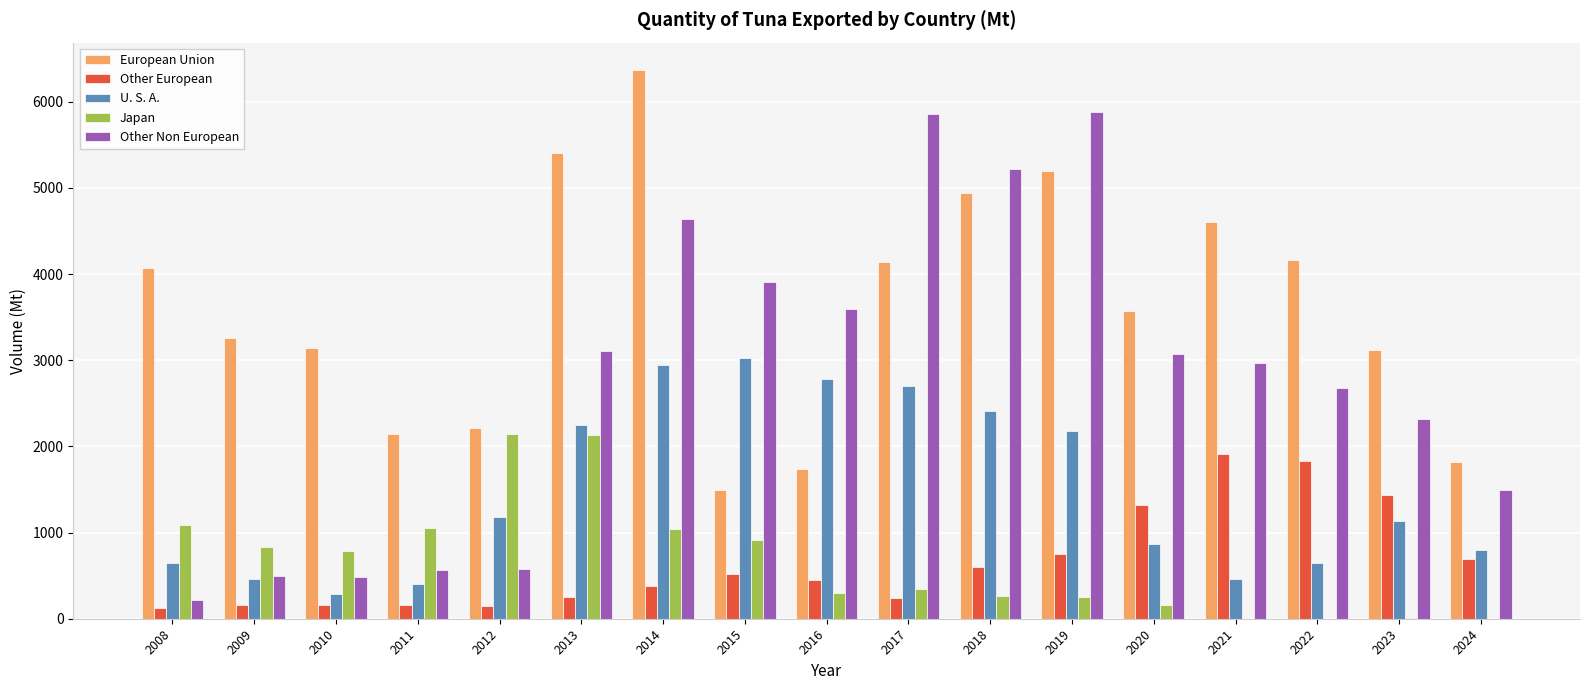

Is the value of Japan at 2014 greater than the value of Other European at 2022?

No